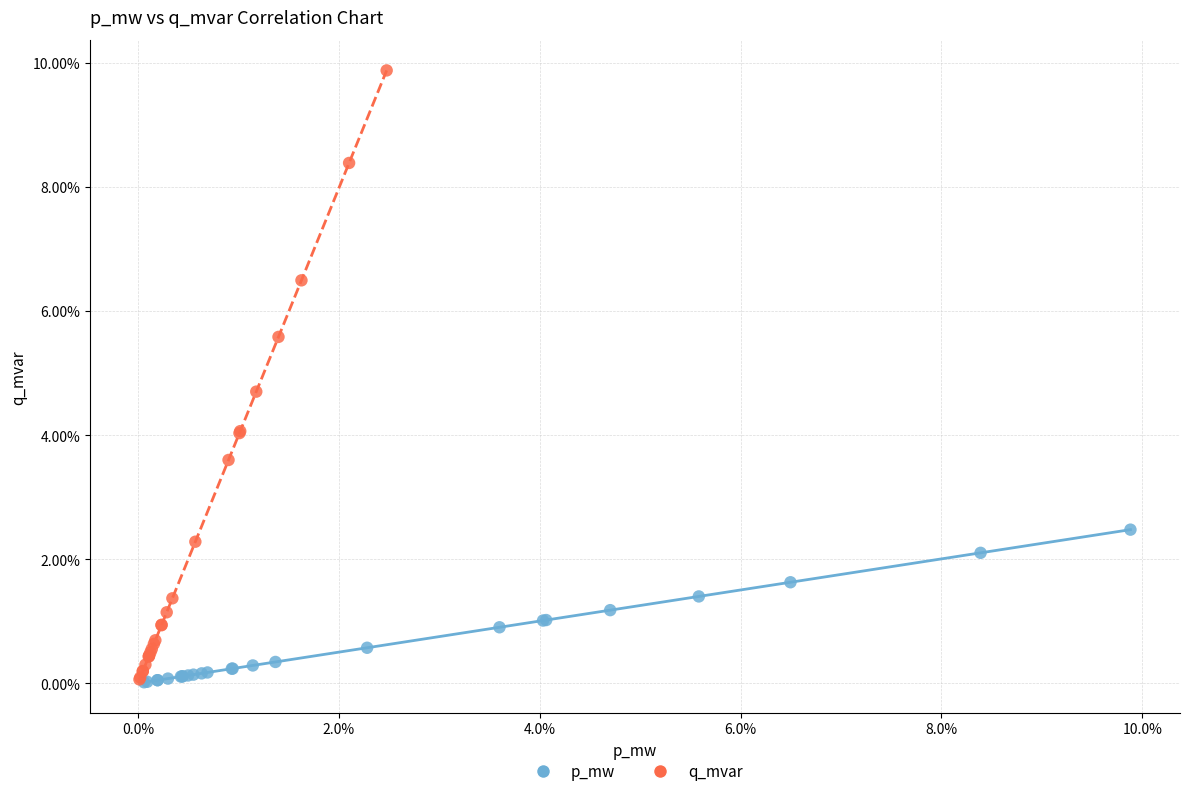

What are all the series names shown in the legend?

p_mw, q_mvar